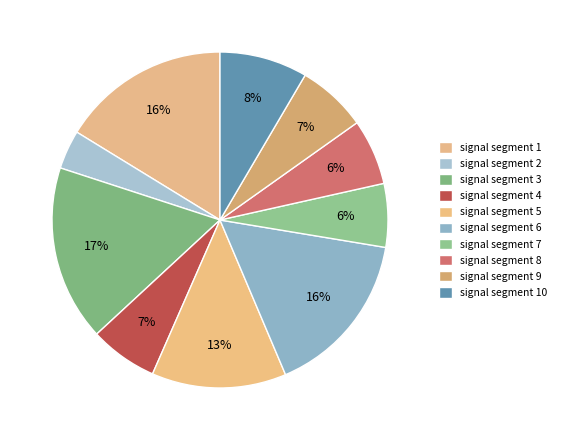

Is it true that signal segment 3 is 23% of the pie?

False